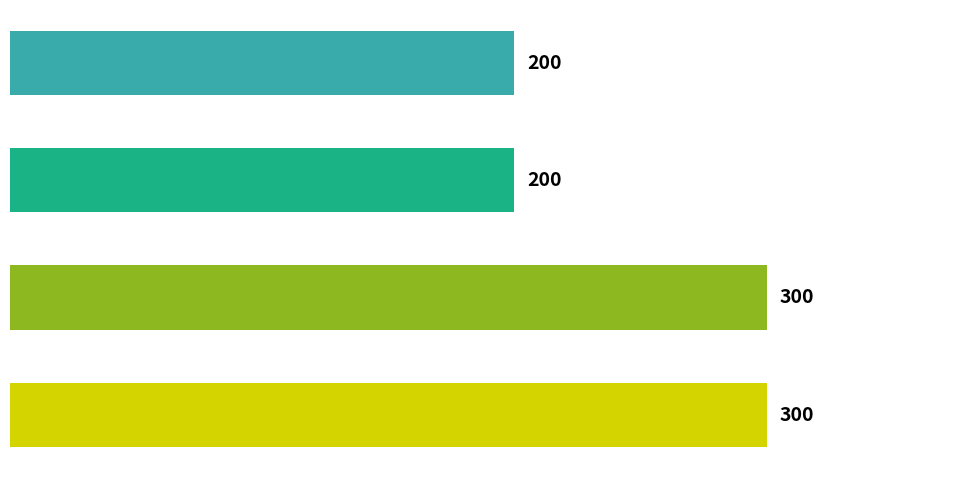

What is the sum of all values?

1000